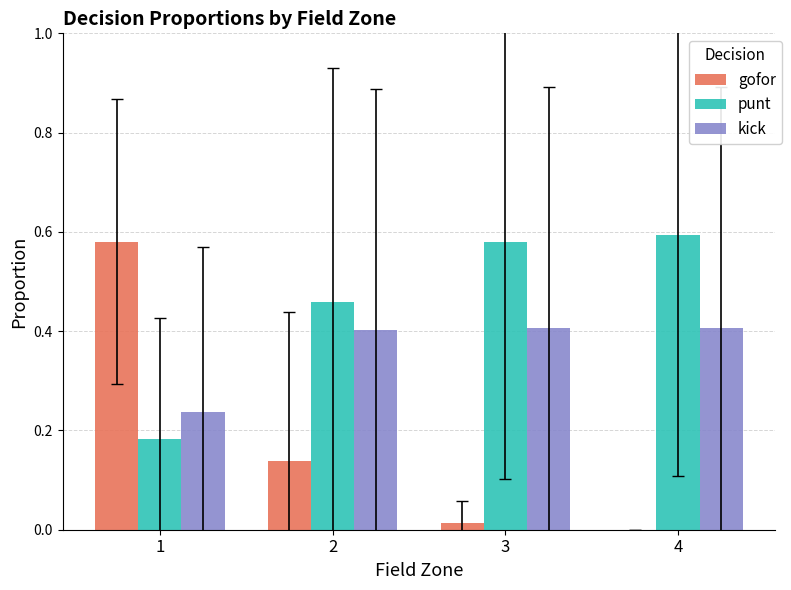

Is the value of gofor at 4 greater than the value of punt at 2?

No